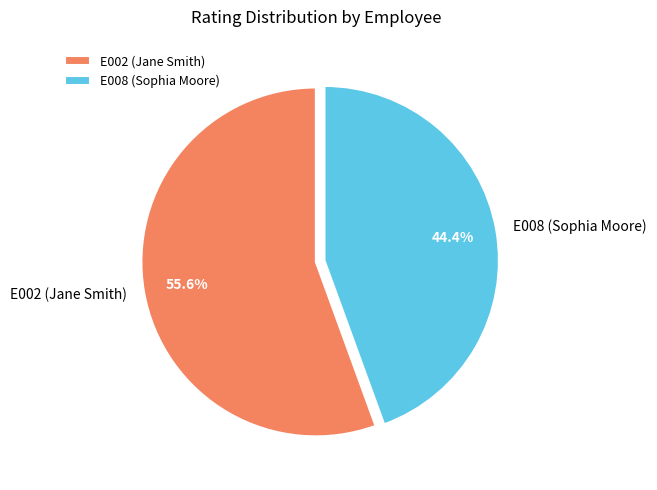

Which slice represents more than half of the pie?

E002 (Jane Smith)